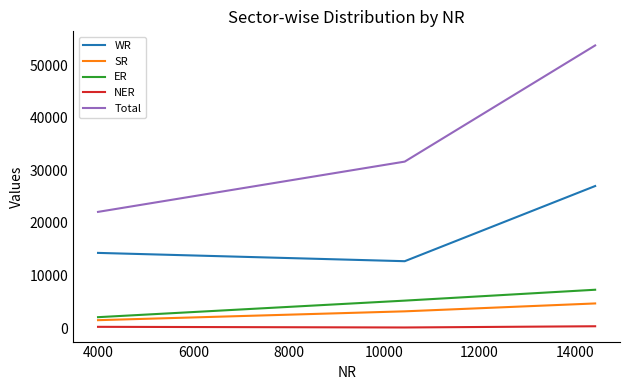

Which series has the largest total across all categories?

Total